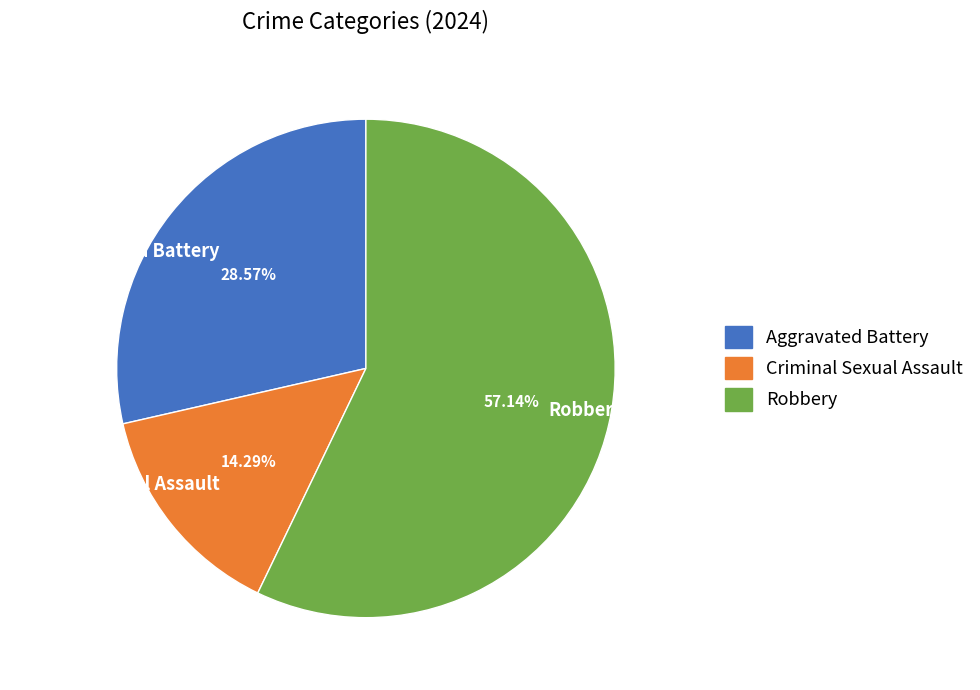

How many segments does this pie chart have?

3